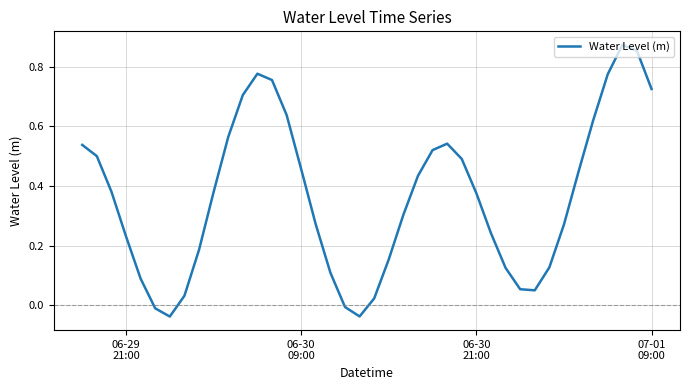

How many values are below zero?

4